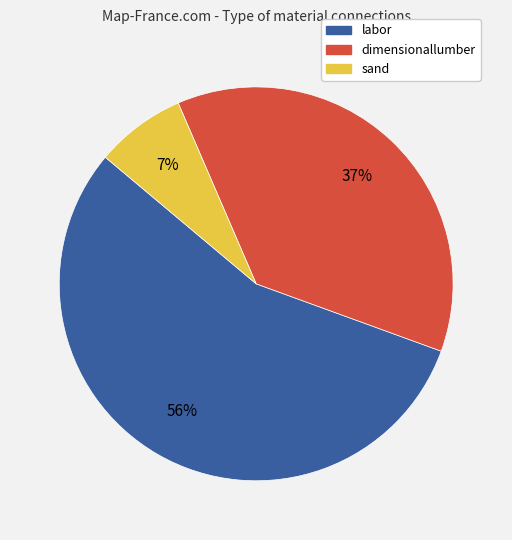

What percentage is the labor slice, to the nearest percent?

56%